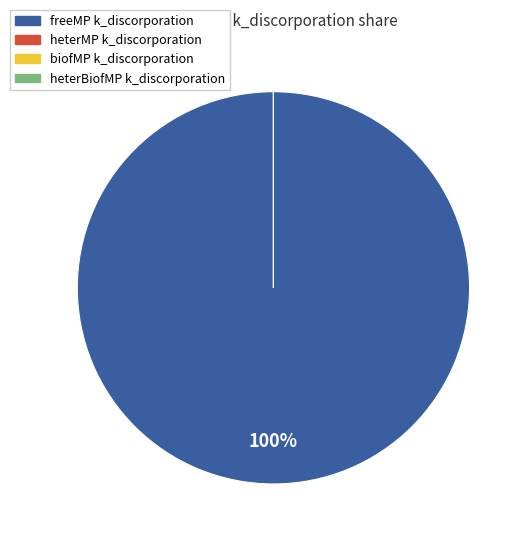

What is the majority slice?

freeMP